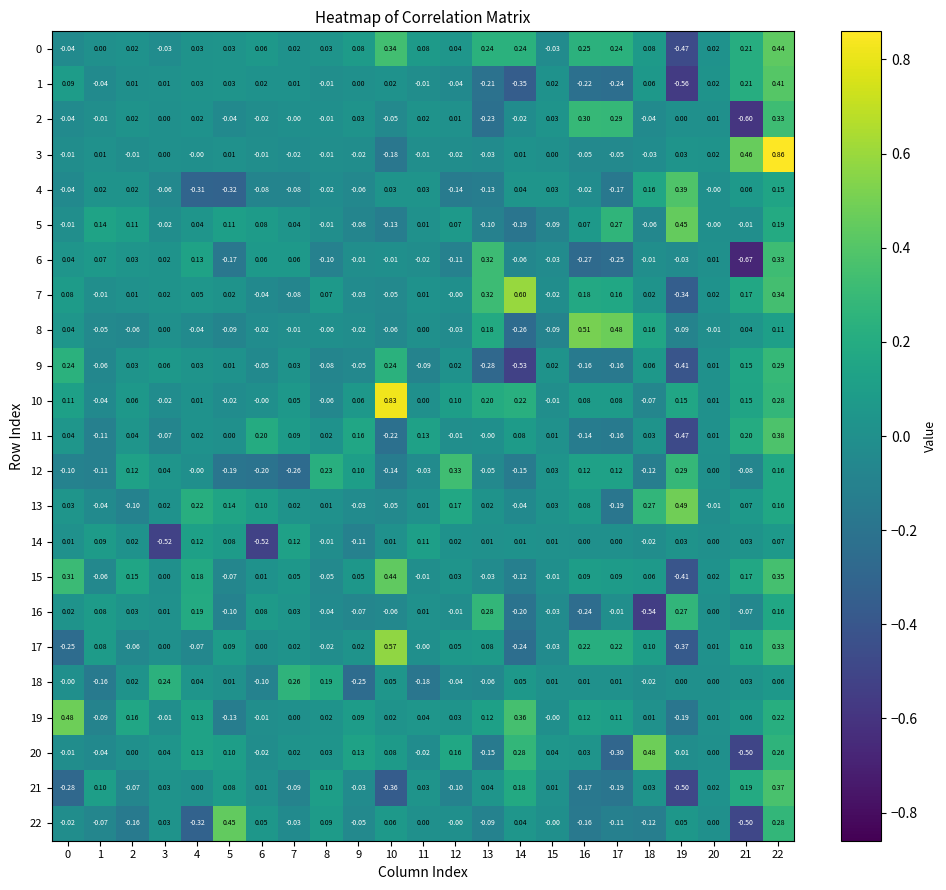

How many data points in 12 are less than 0?

11